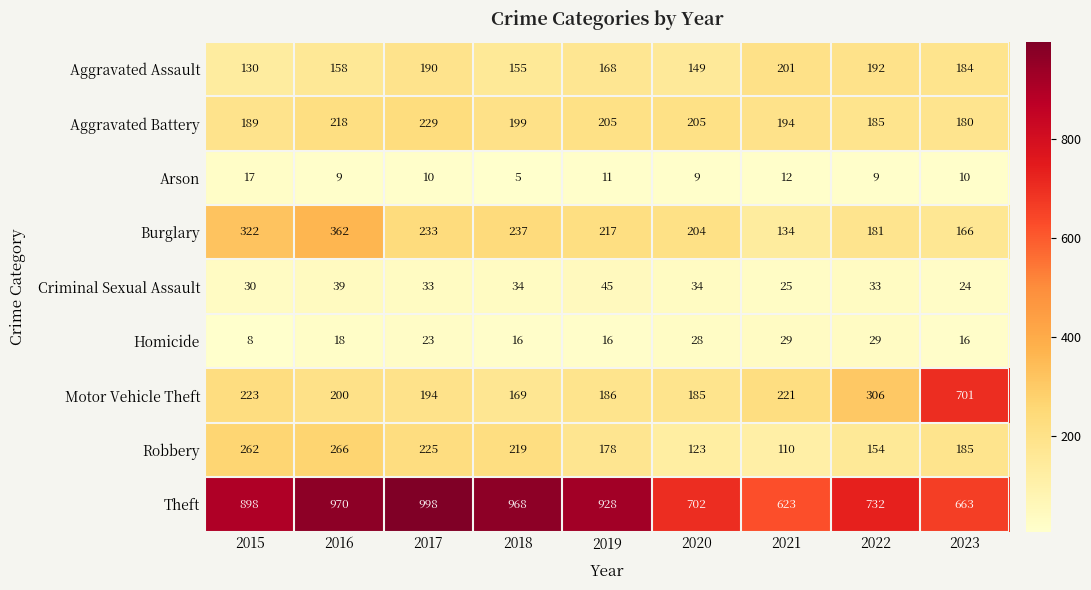

At 2018, list the series in order from largest to smallest.

Theft, Burglary, Robbery, Aggravated Battery, Motor Vehicle Theft, Aggravated Assault, Criminal Sexual Assault, Homicide, Arson